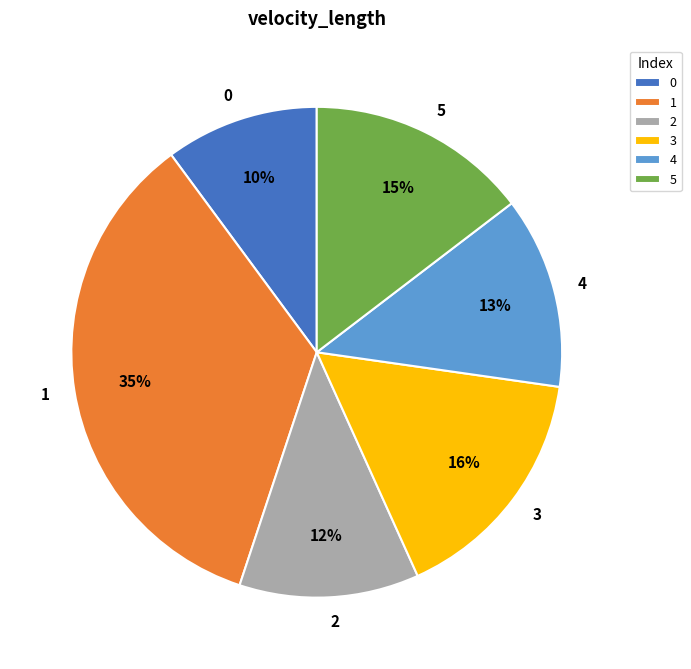

What percentage is the 3 slice, to the nearest percent?

16%